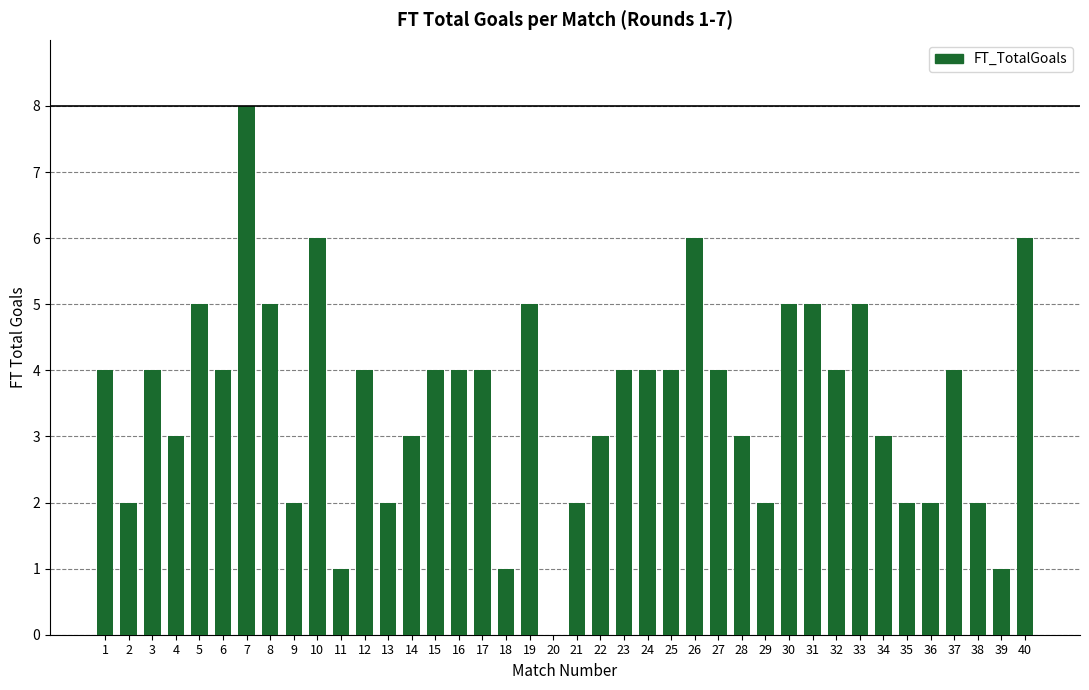

How many distinct data groups are displayed?

1